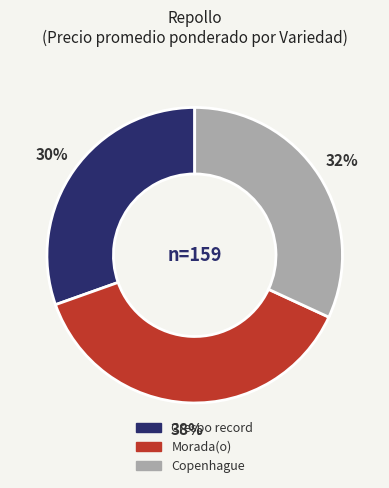

To the nearest percent, what is the combined percentage of Crespo record and Morada(o)?

68%